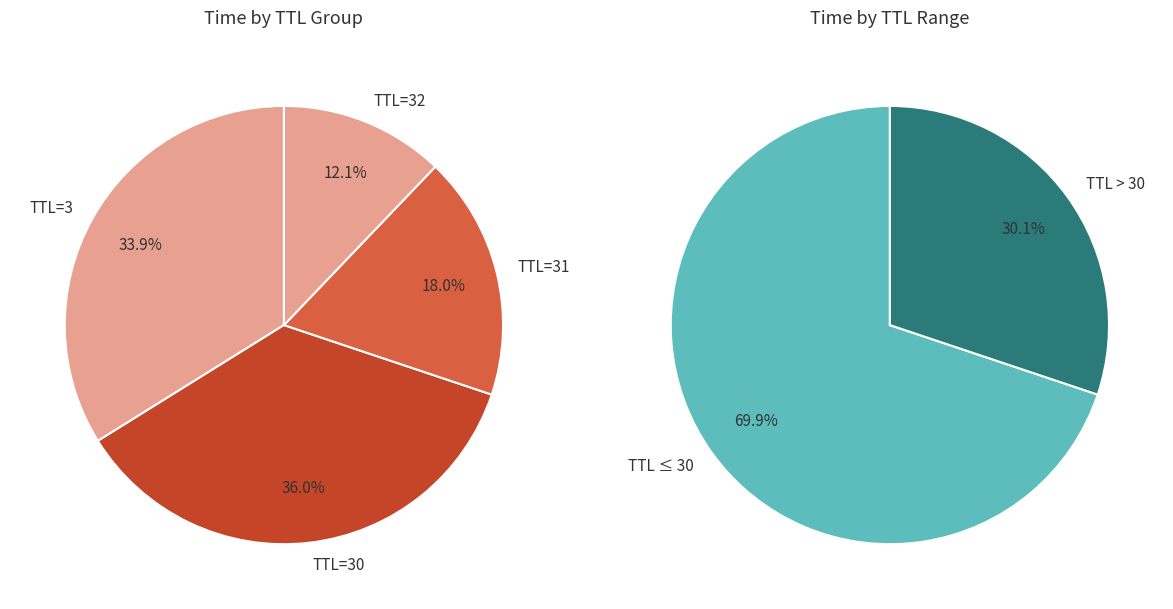

Count the number of slices in the pie.

6